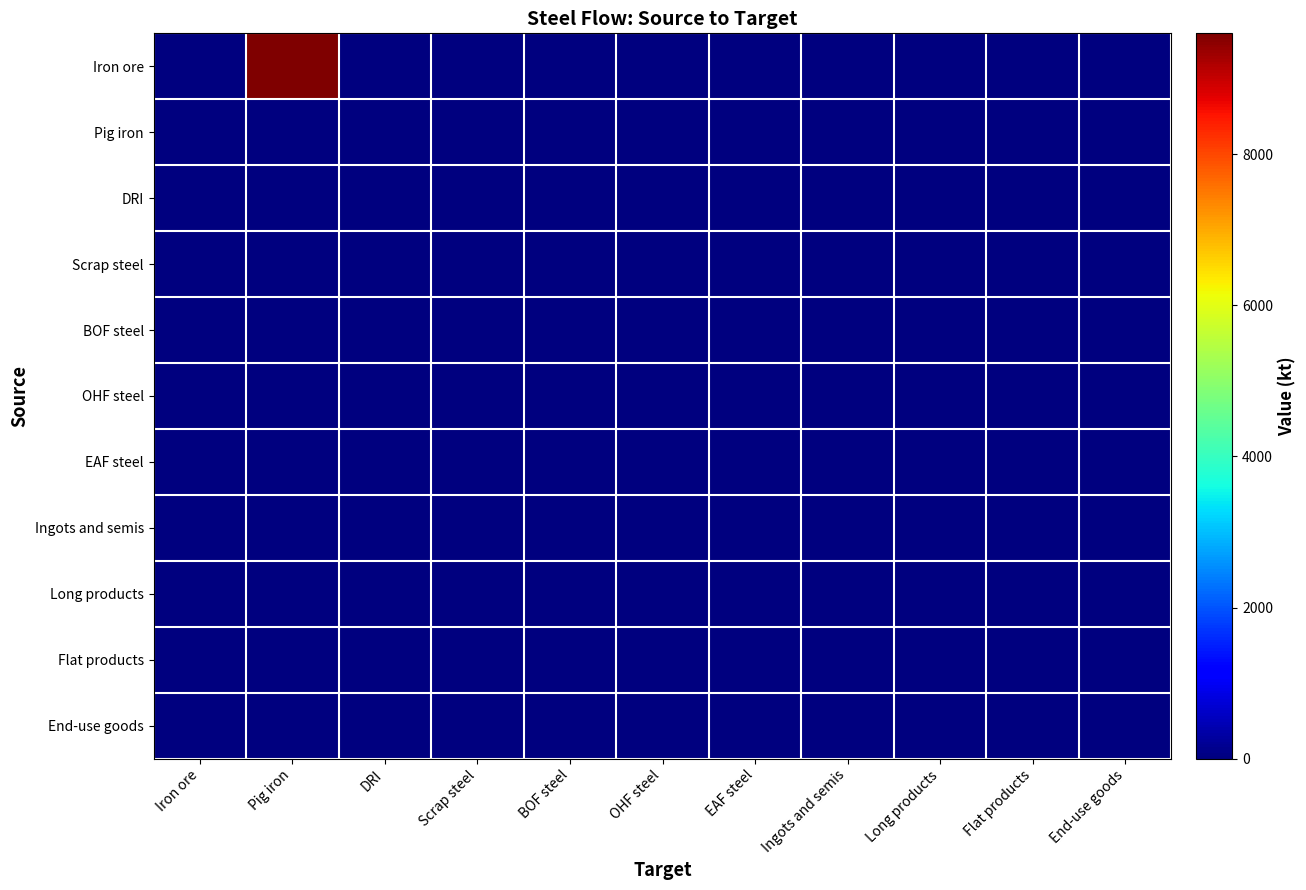

At how many categories does at least one series exceed 5114?

1